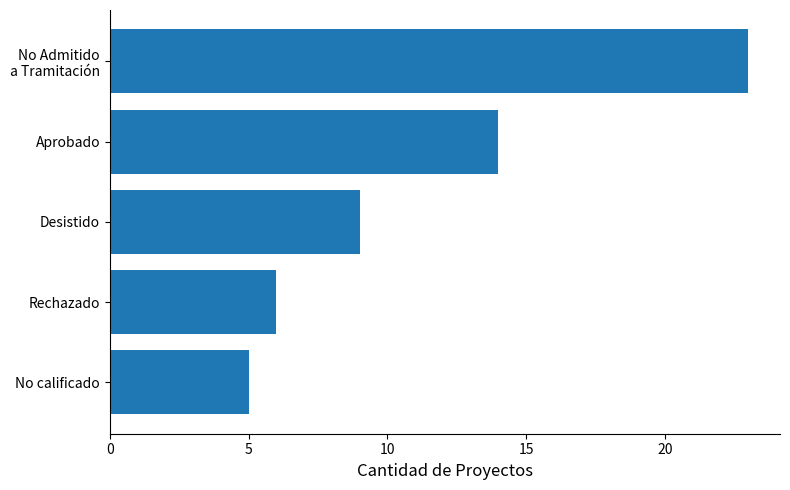

Which has a higher value, Rechazado or No calificado?

Rechazado